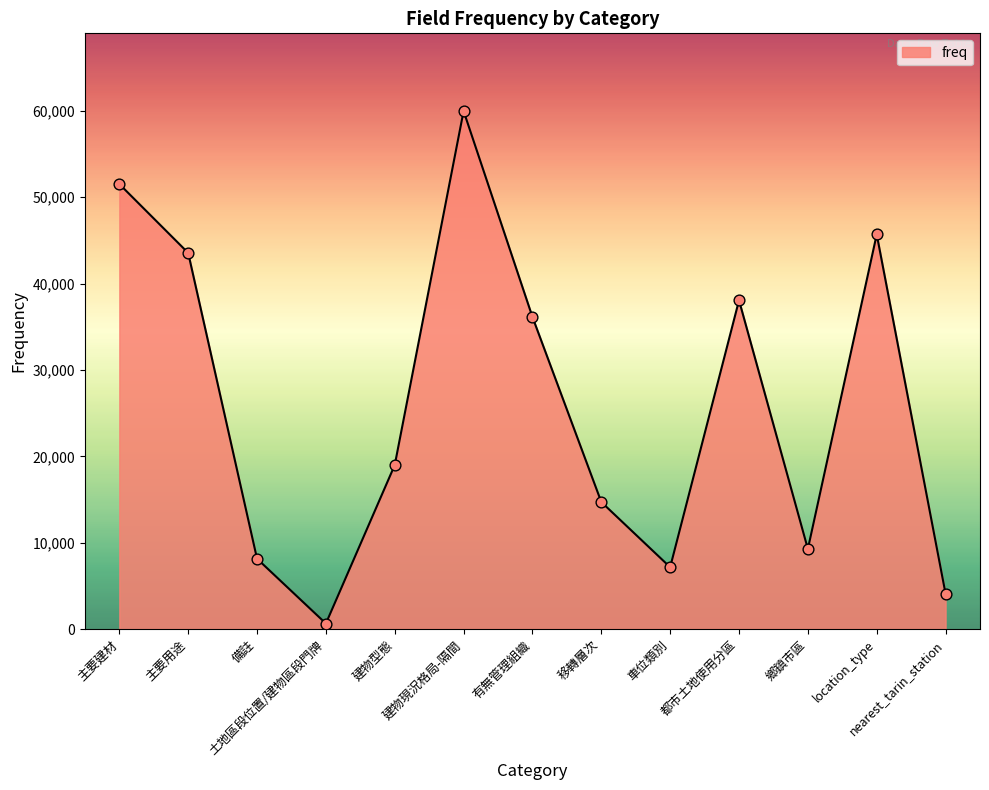

What is the ratio of the value at location_type to the value at 備註?

5.6